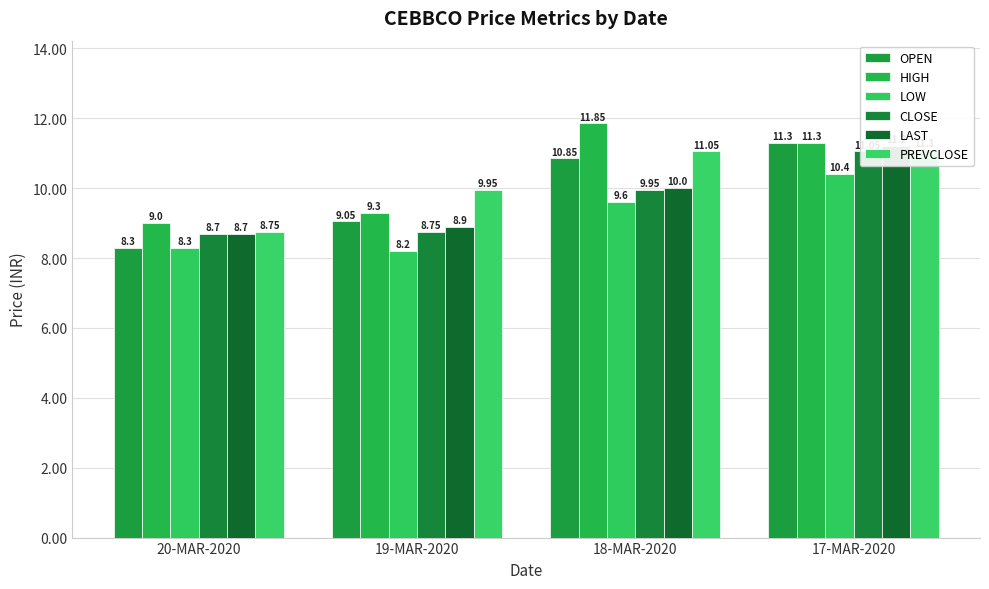

List the series in order of their peak value, highest first.

HIGH, OPEN, LAST, PREVCLOSE, CLOSE, LOW